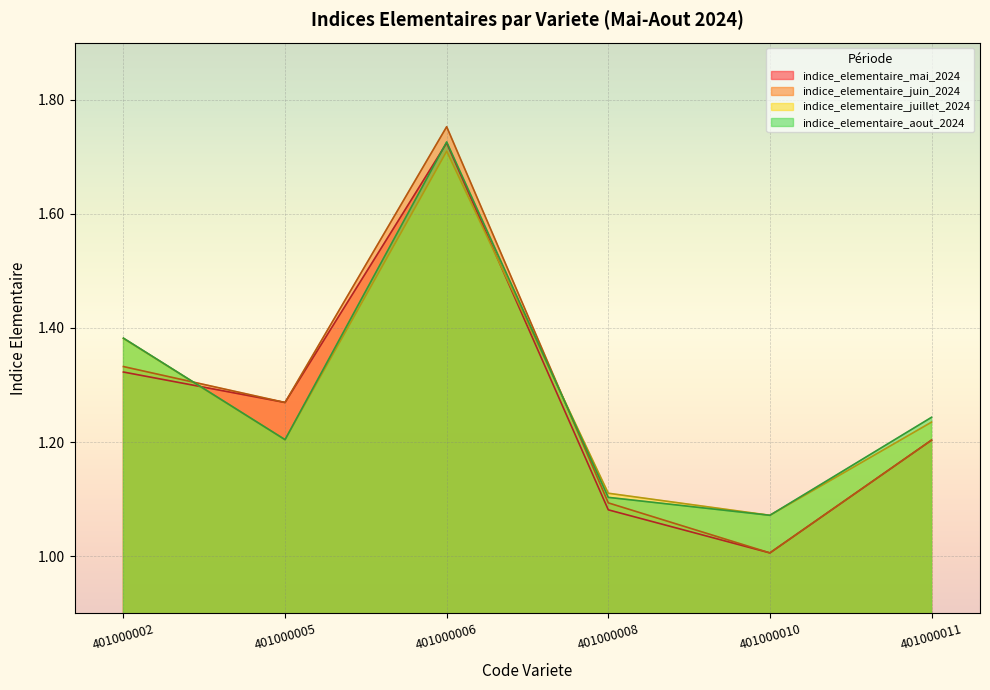

What are all the series names shown in the legend?

indice_elementaire_mai_2024, indice_elementaire_juin_2024, indice_elementaire_juillet_2024, indice_elementaire_aout_2024